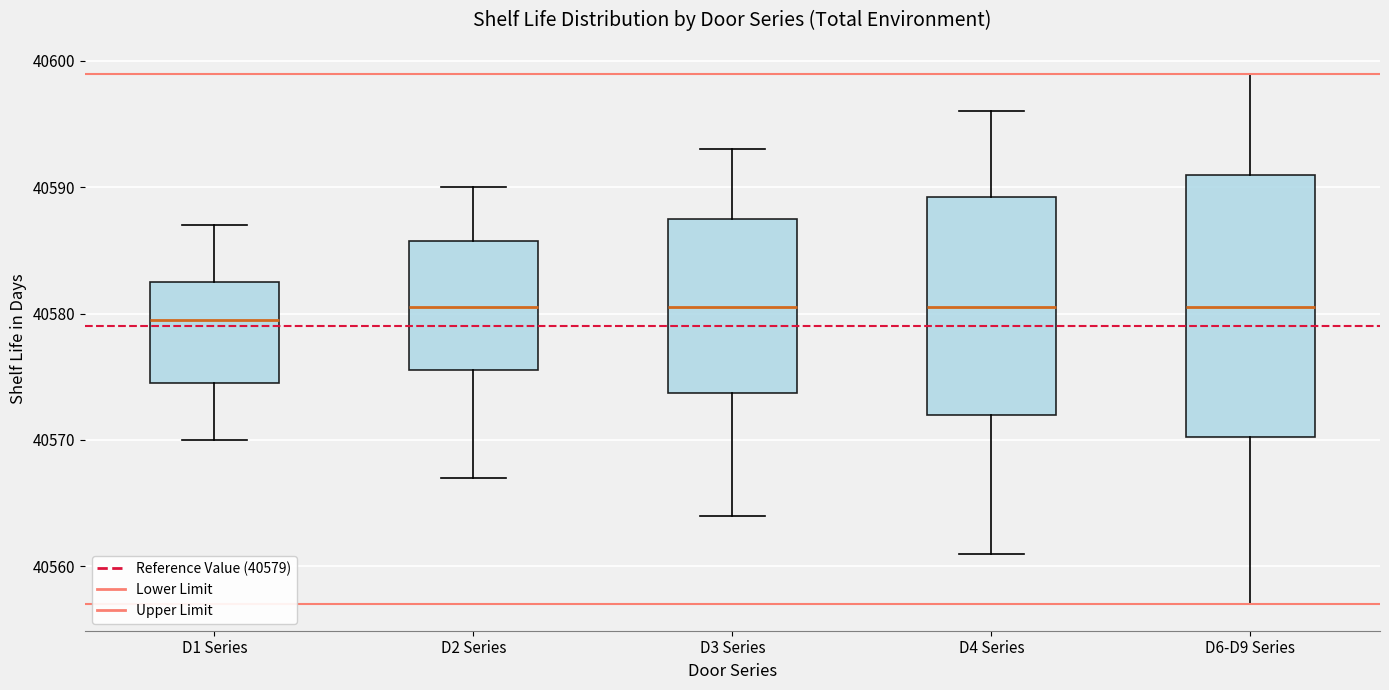

Where does the median line of the box for D3 Series sit on the y-axis? The values are not printed on the chart, so give them approximately, as read against the axis.

40581